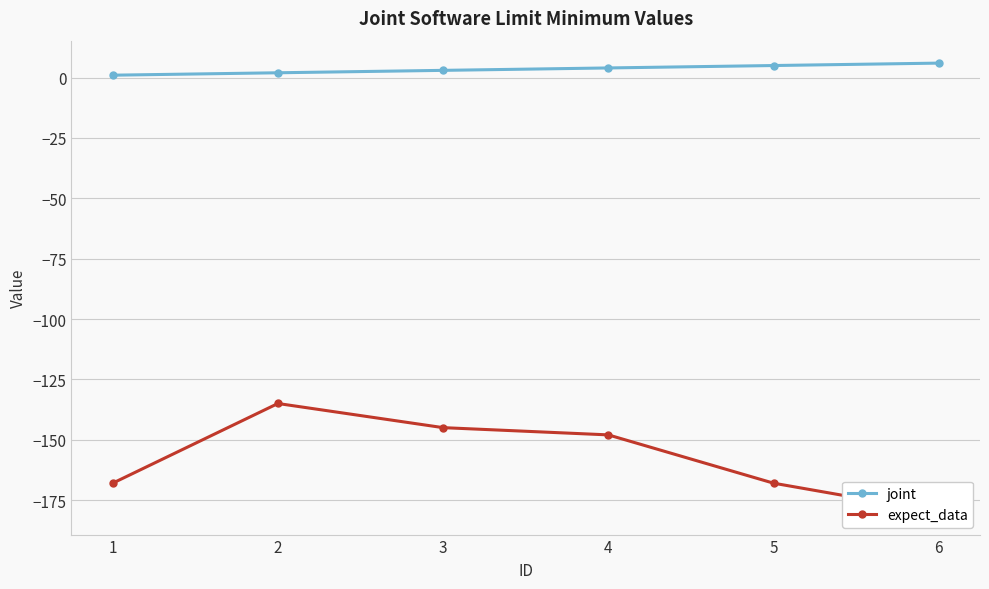

True or false: expect_data and joint cross at least once.

False